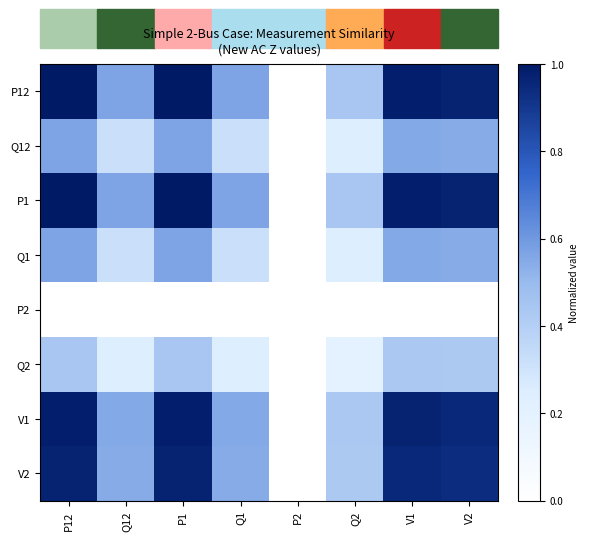

Which series has the largest total across all categories?

P12